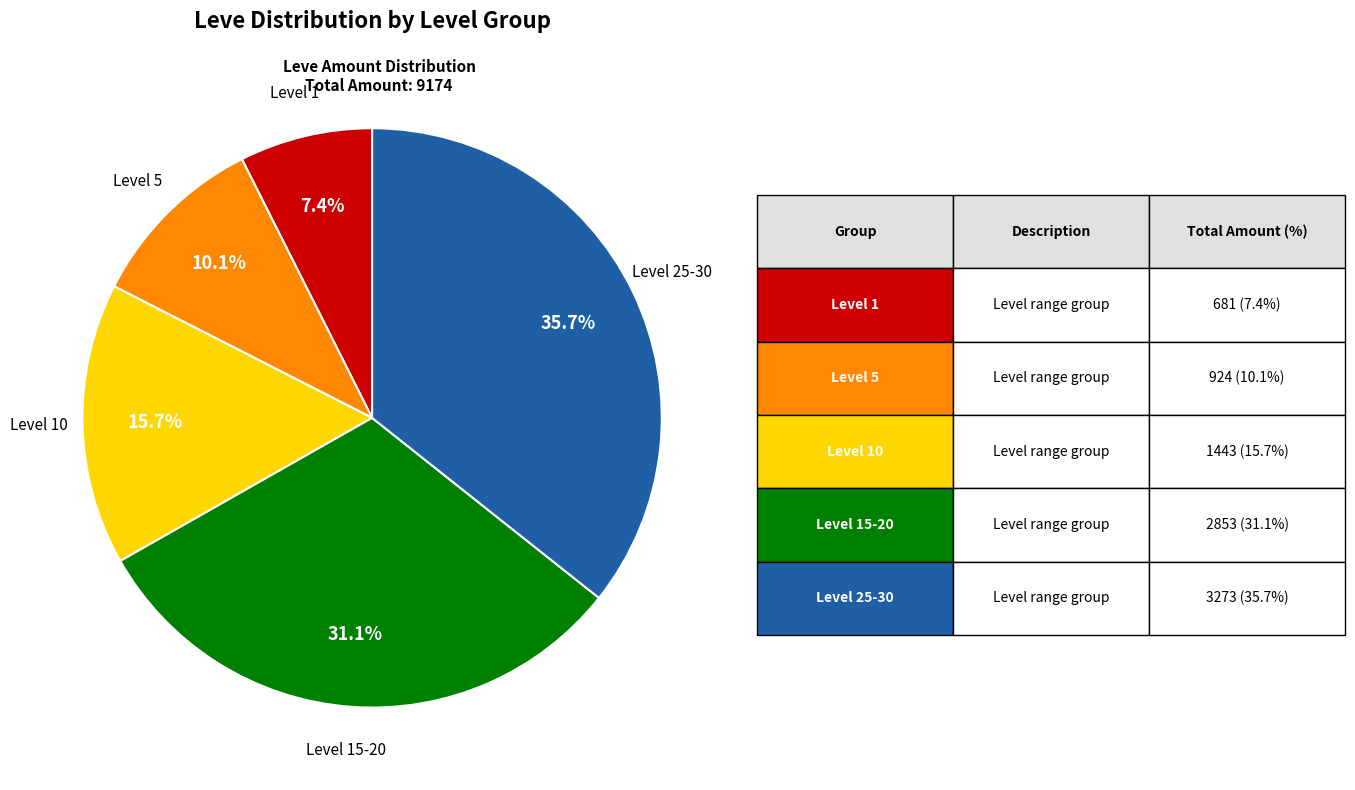

Is there any slice that represents more than half of the pie?

No